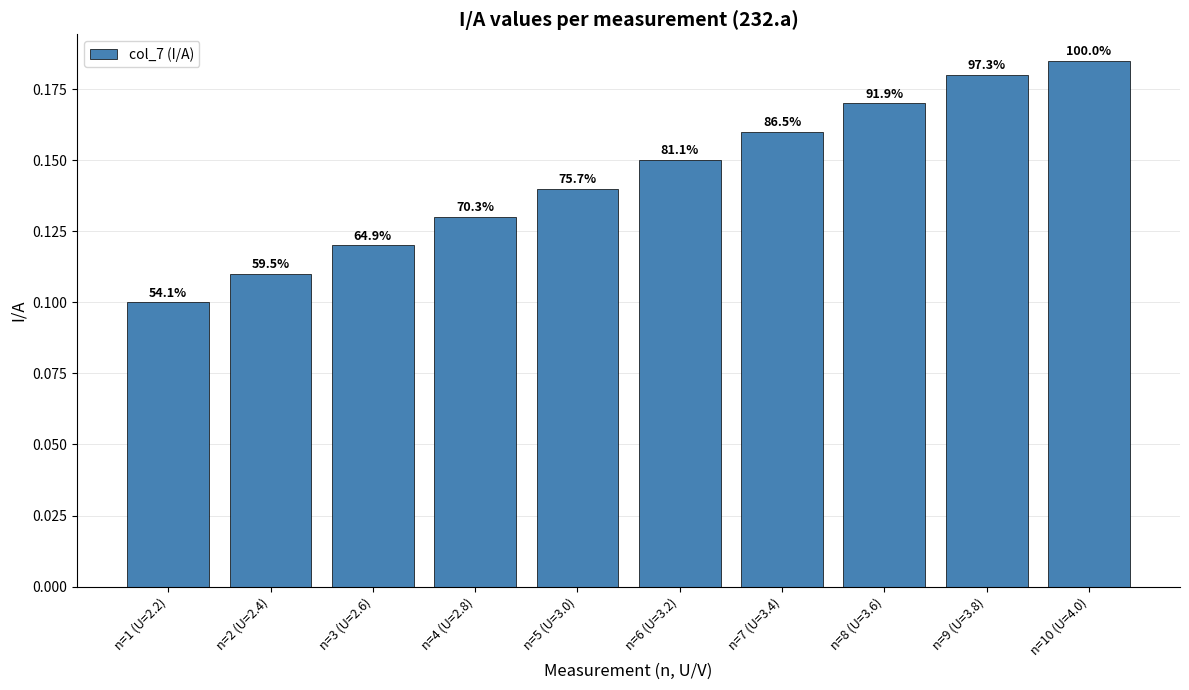

How many bars are there in total?

10